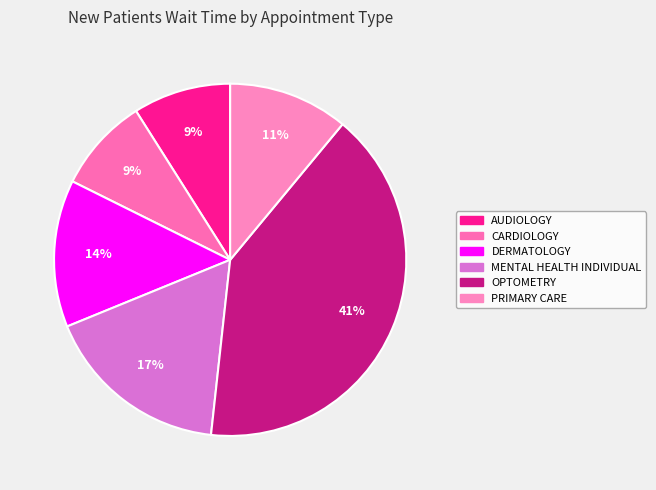

Is the sum of AUDIOLOGY and OPTOMETRY greater than half?

No